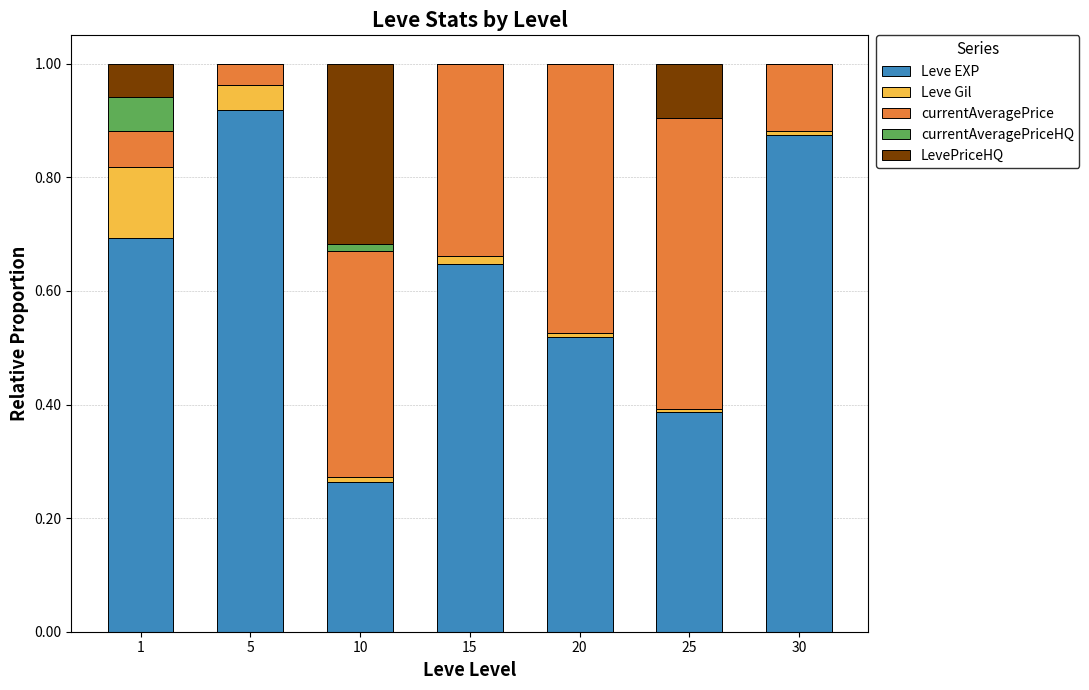

True or false: Leve EXP has a value of 0.4 at 10.

False